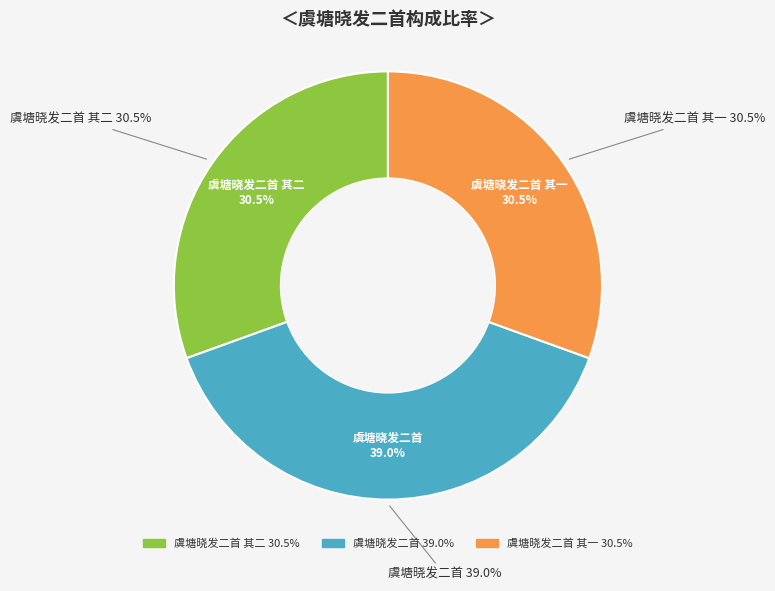

Is it true that 虞塘晓发二首 其一 is 22% of the pie?

False